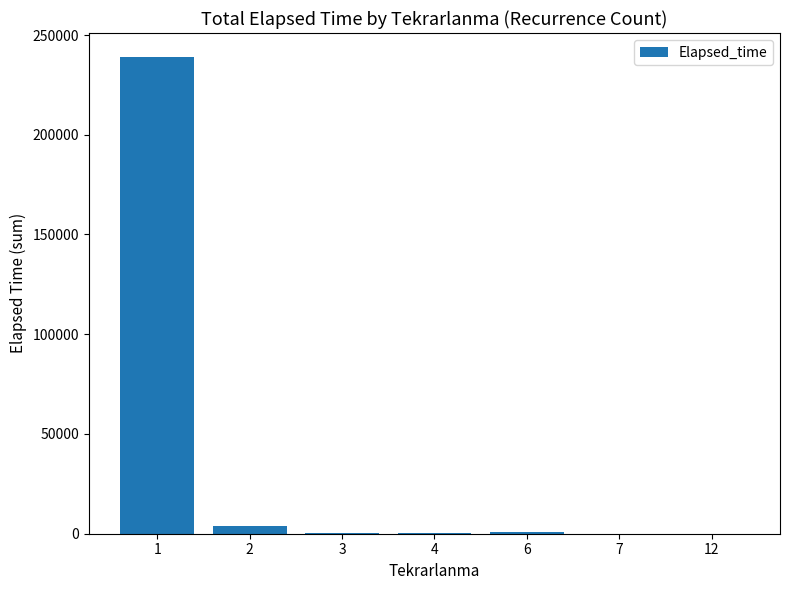

Which label corresponds to the largest value in the chart?

1